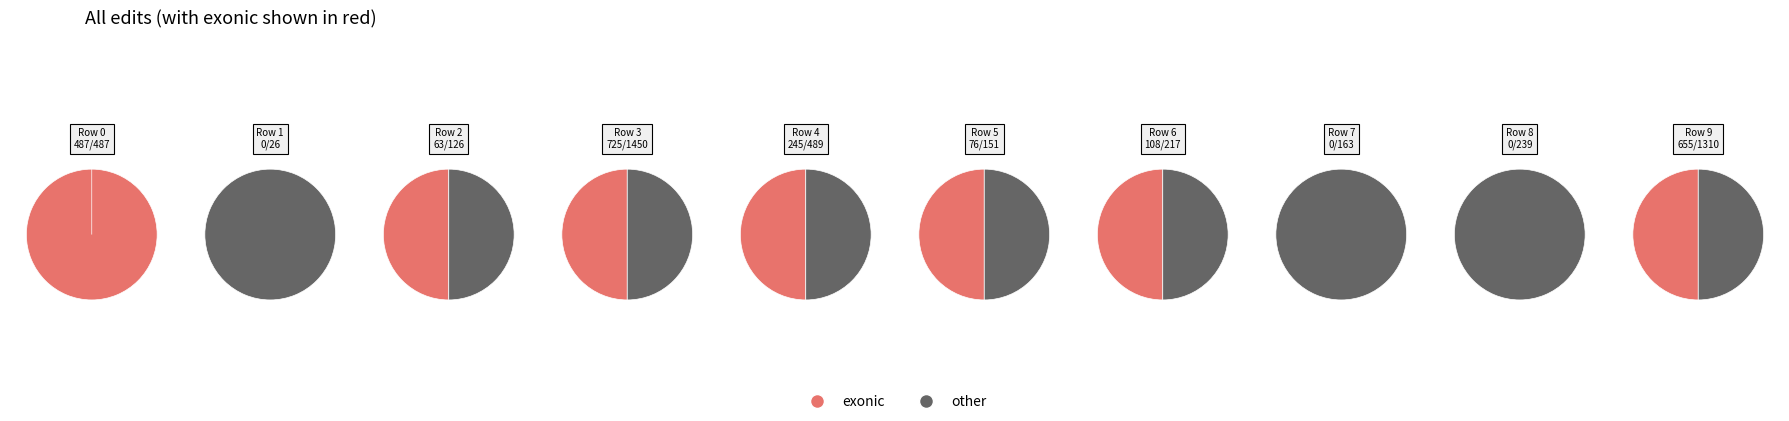

Do Row 5 and Row 1 together represent more than half of the pie?

No